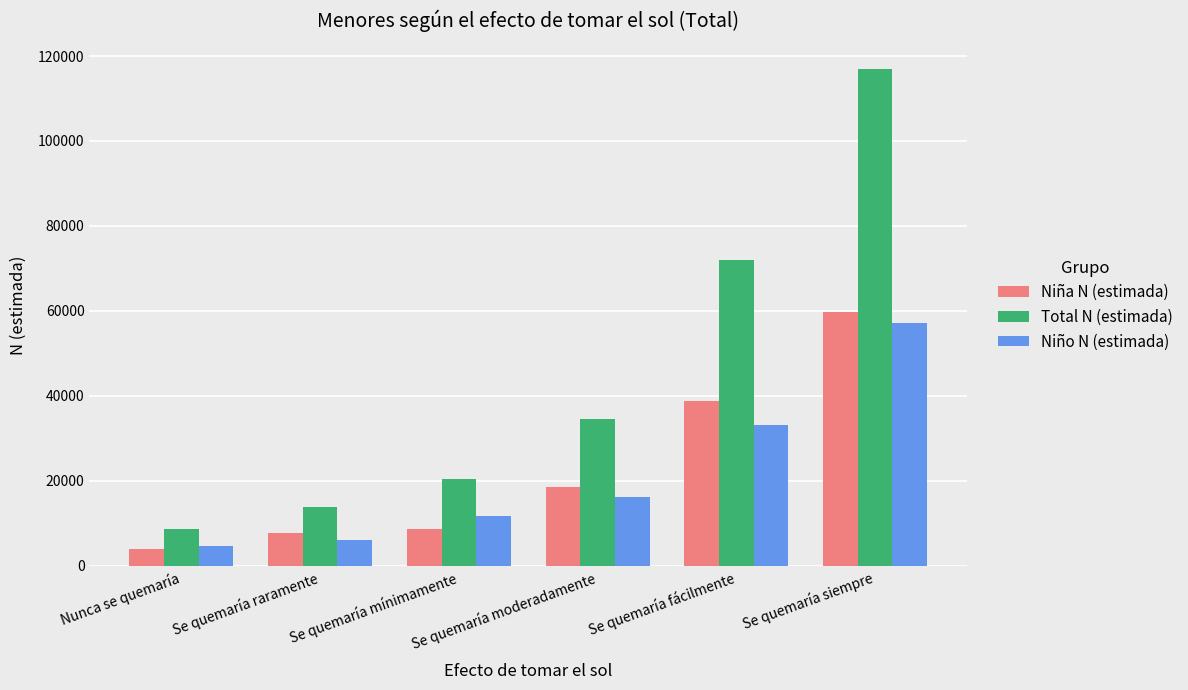

Which series has the widest spread of values?

Total N (estimada)